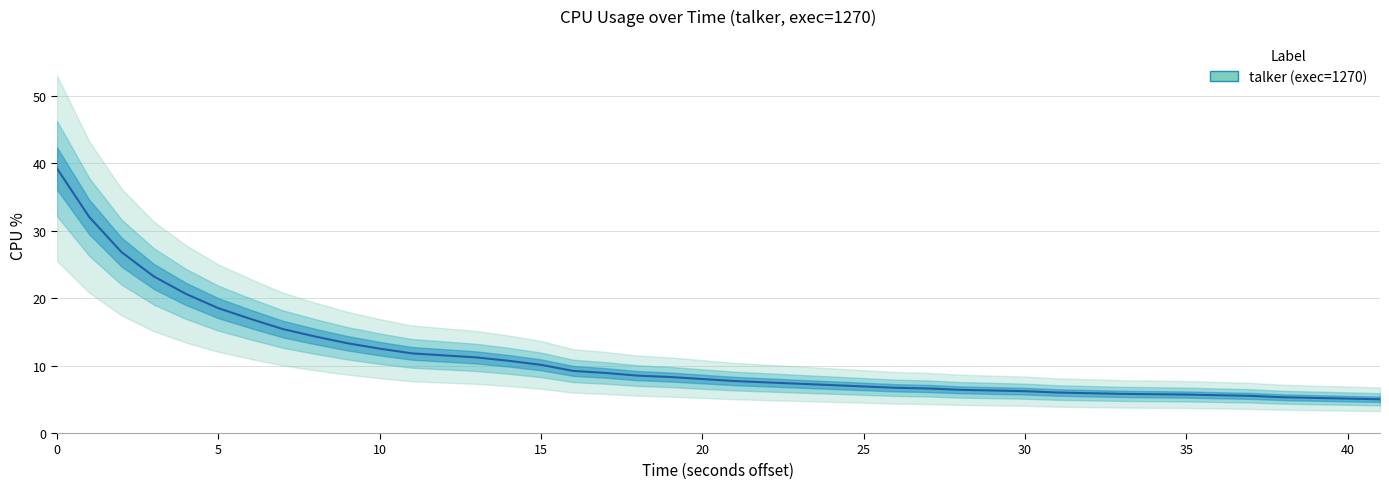

How many lines are shown in the chart?

1